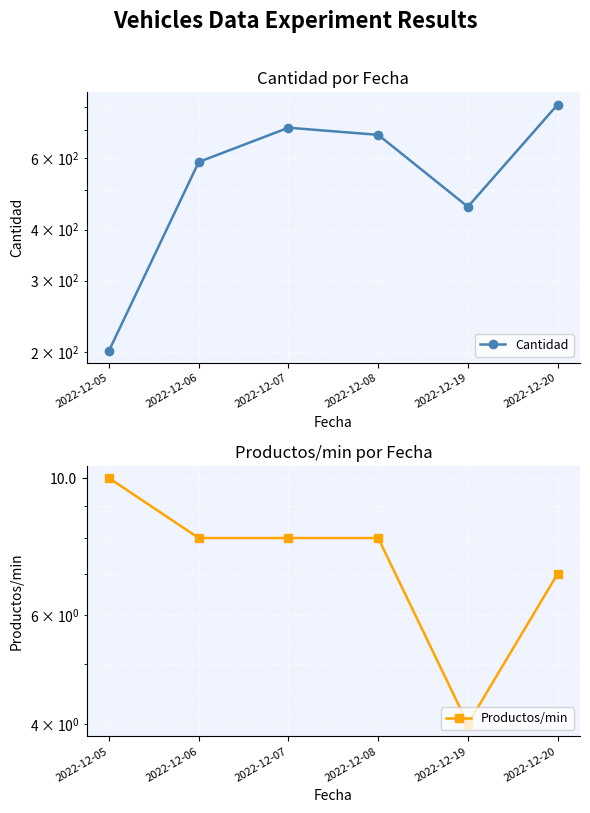

How many data points in Cantidad are less than 683?

3